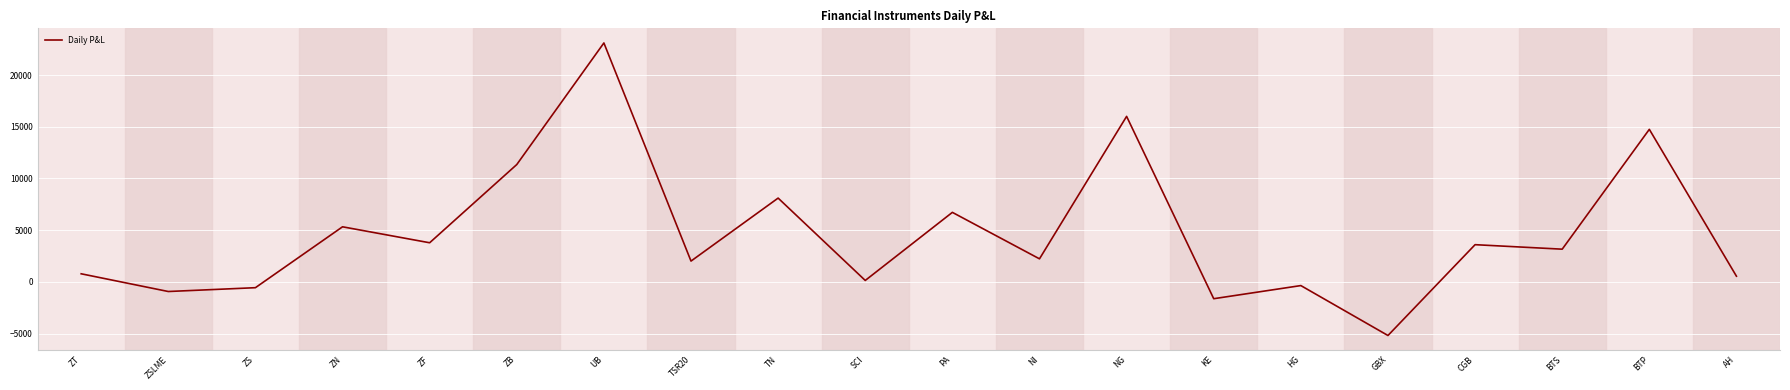

What is the minimum value shown in the chart?

-5184.8